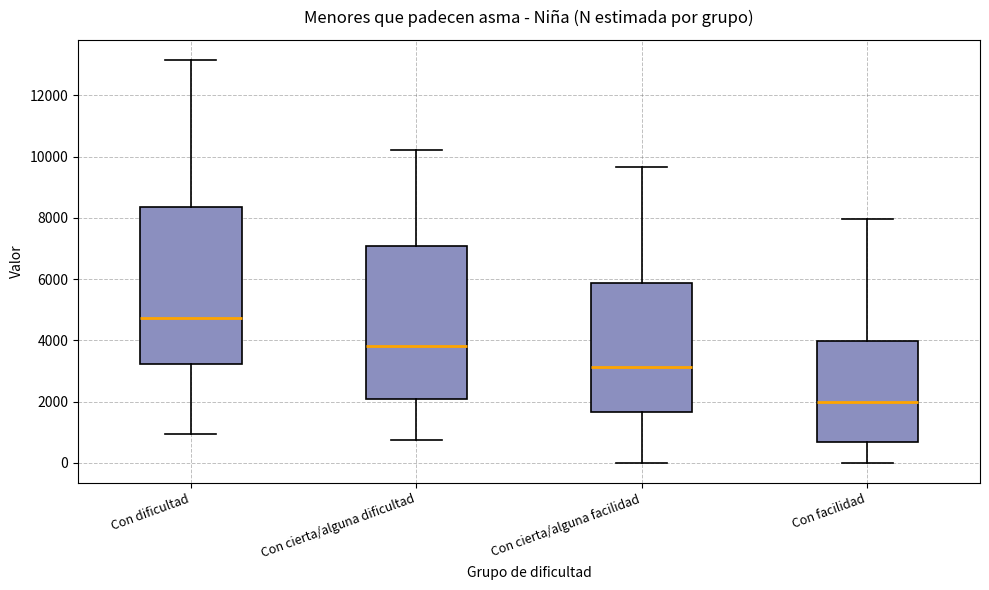

Which box's median line is the highest?

Con dificultad